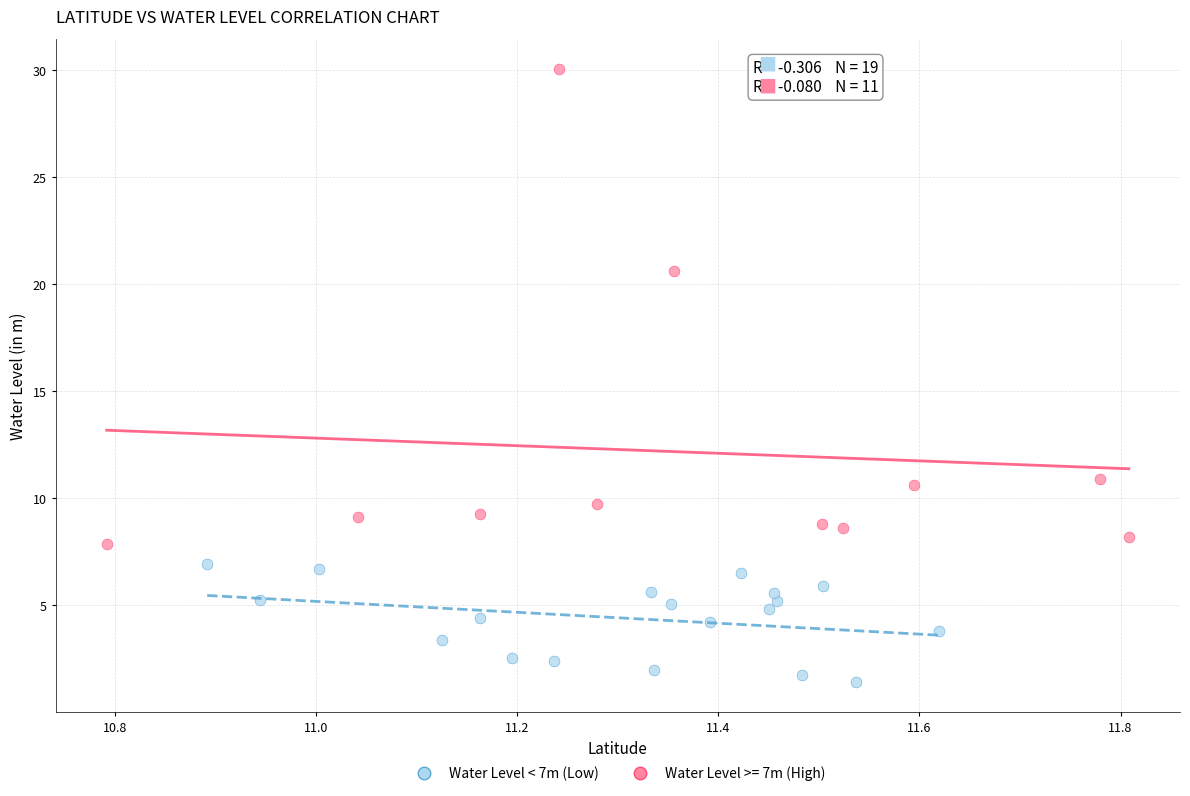

Which series has the largest Y range (max minus min)?

Water Level >= 7m (High)